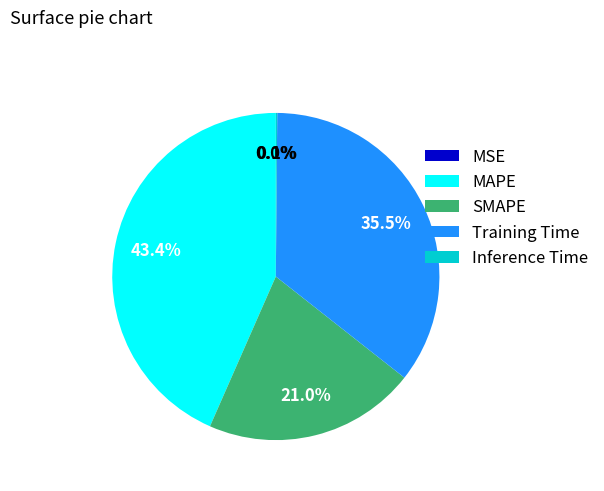

True or false: MAPE accounts for 51% of the total.

False